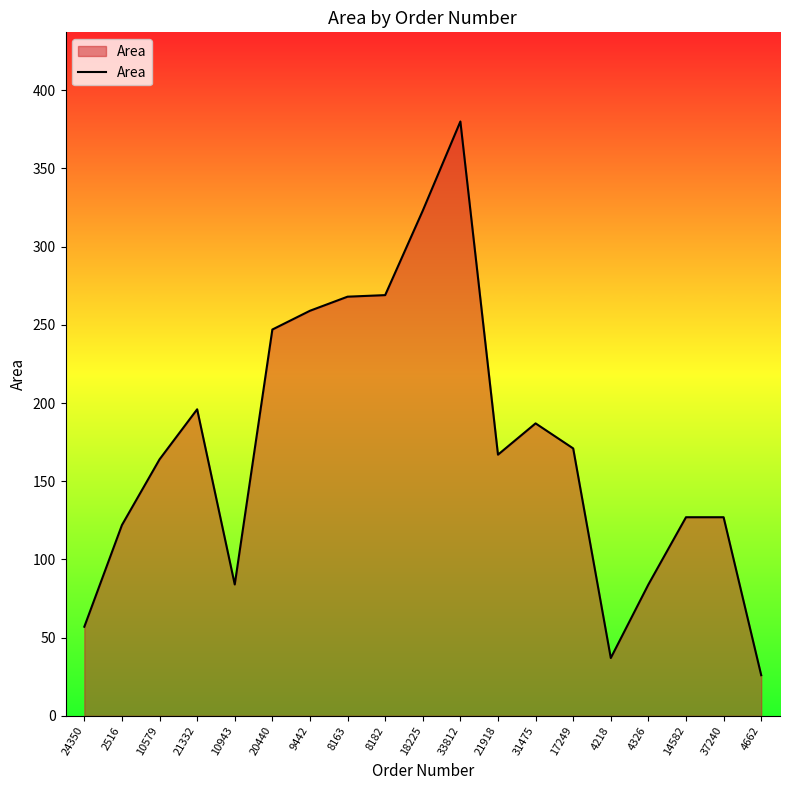

What position from the right is 20440?

14